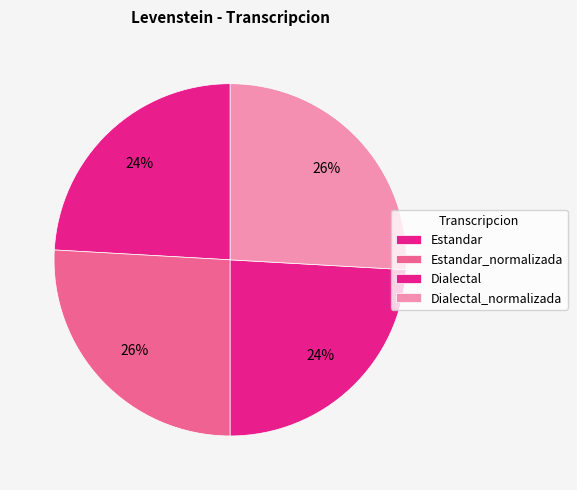

Count the number of slices in the pie.

4